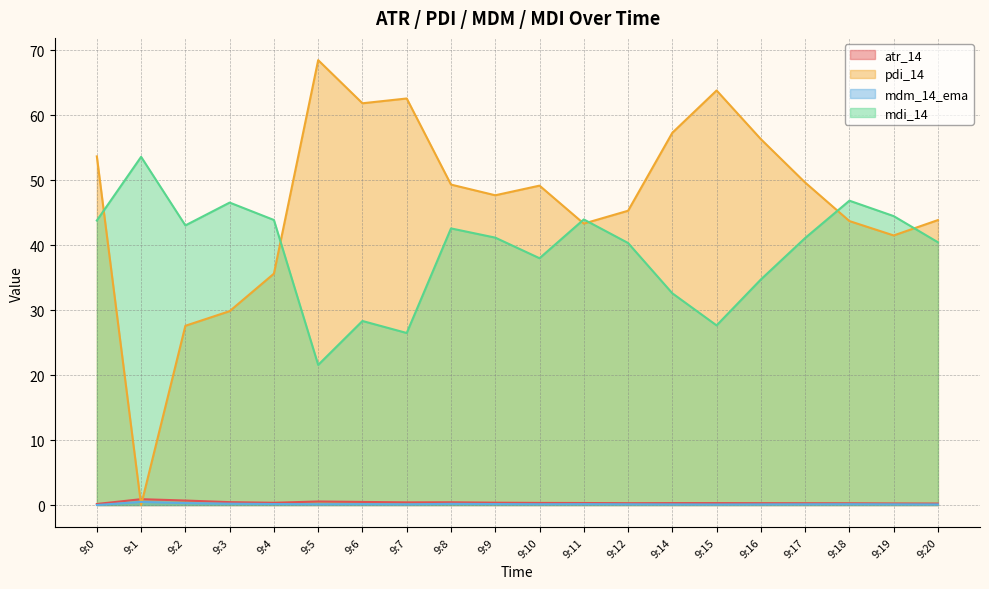

What is the difference between the maximum and minimum values in the atr_14 series?

0.7